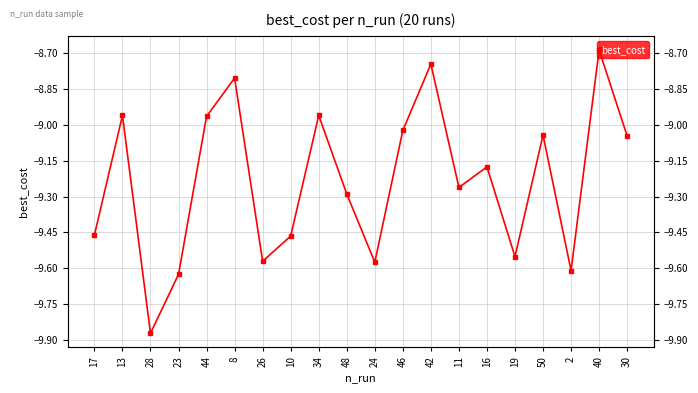

At which category does the data reach its first local valley?

28